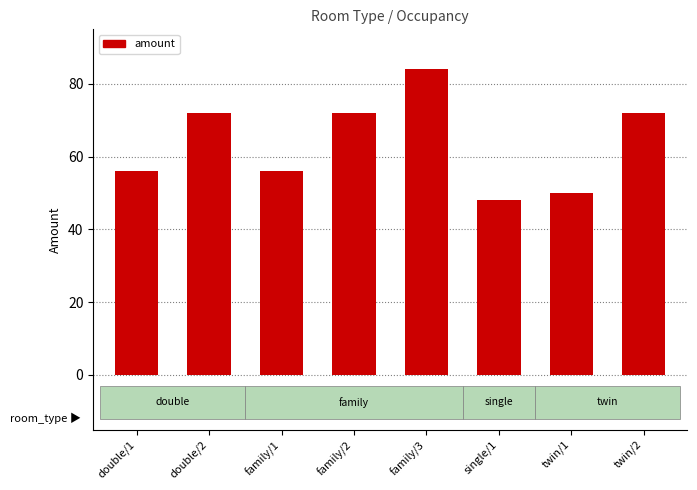

Does the chart contain any negative values?

No